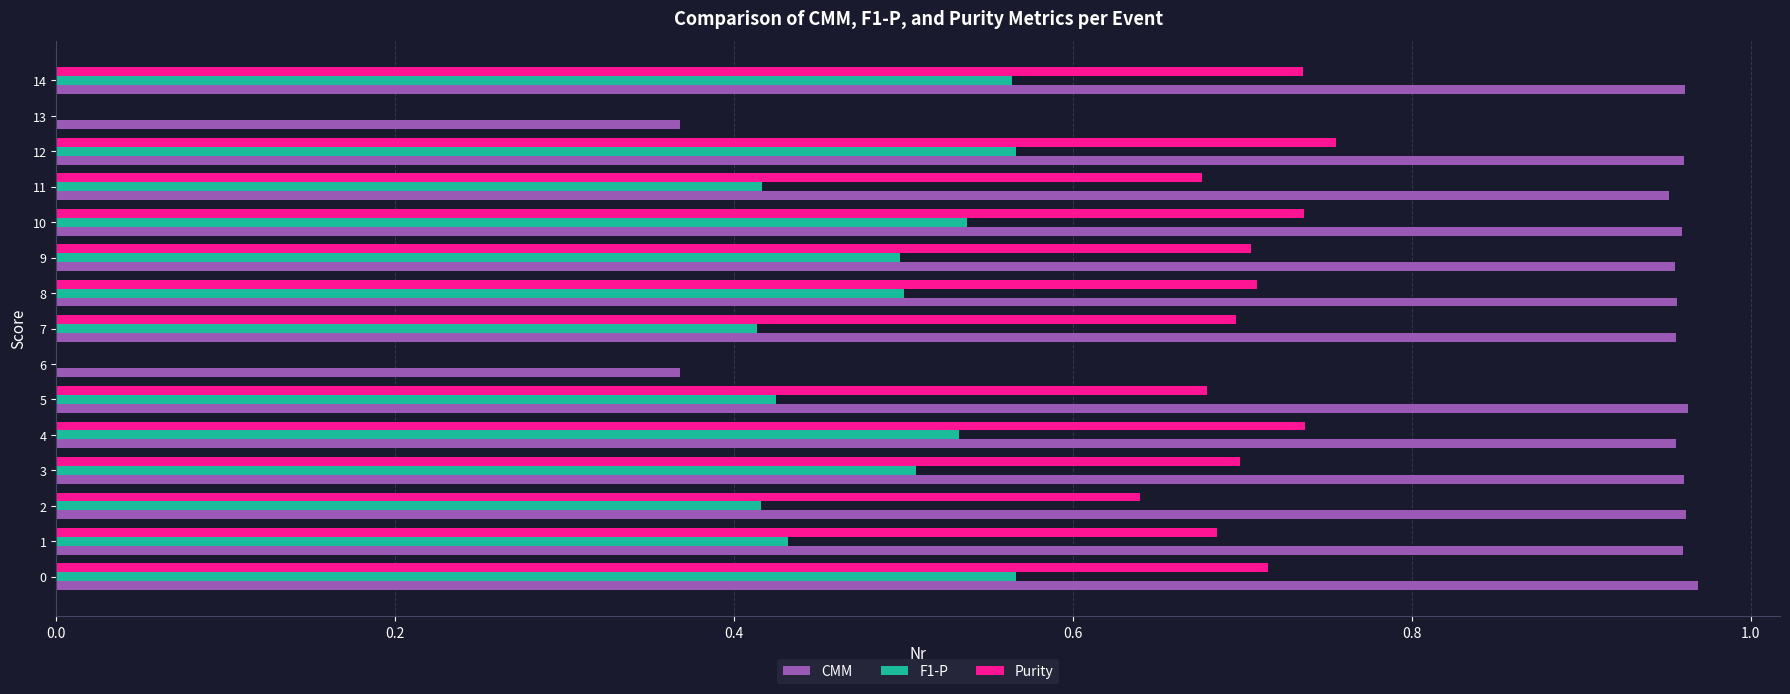

What is the total value across all series at 0?

2.3